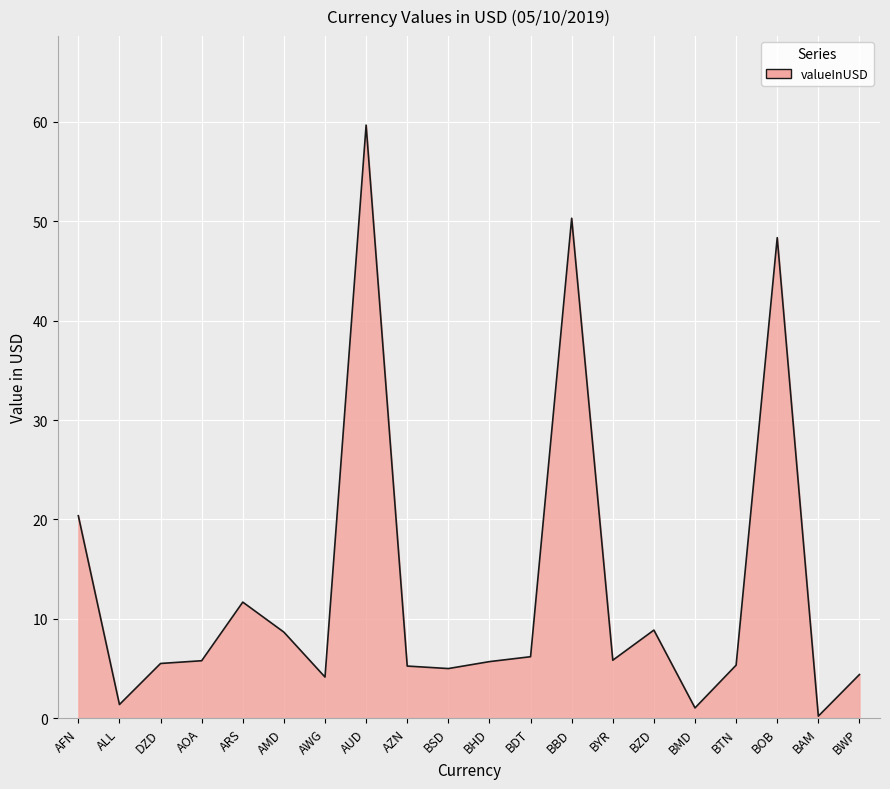

What is the change in value from ALL to BBD?

+48.9